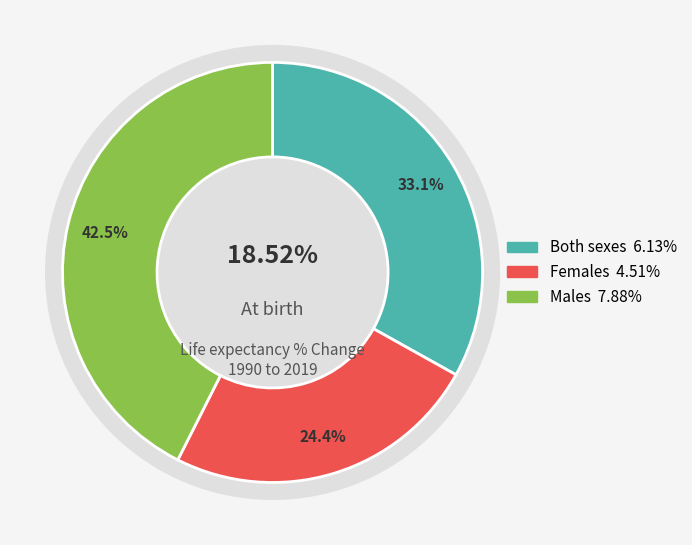

Does any single category account for the majority?

No